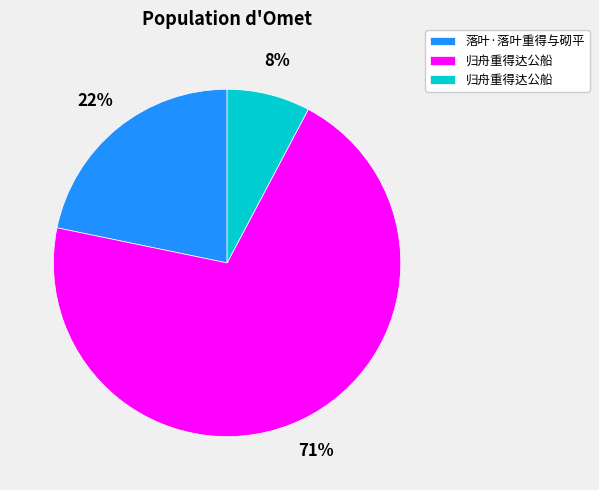

Is there any slice that represents more than half of the pie?

Yes